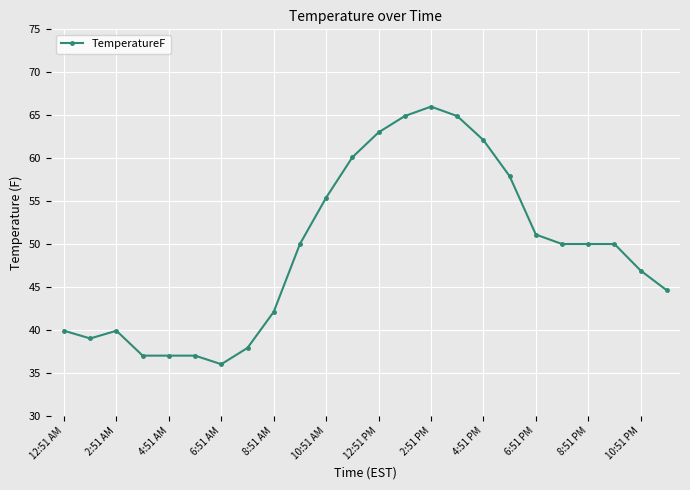

What is the value of the 9th point from the left?

42.1